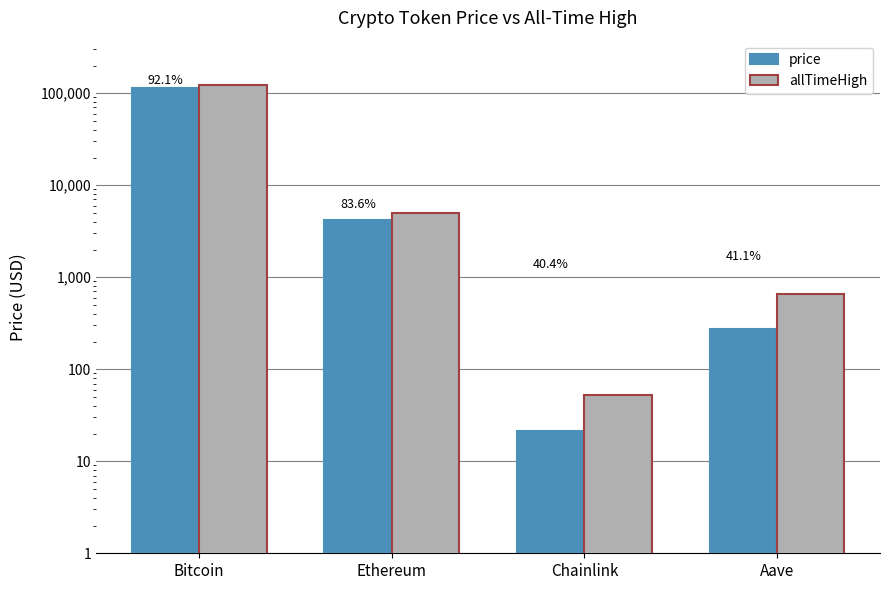

Rank the series at Ethereum from lowest to highest value.

price, allTimeHigh